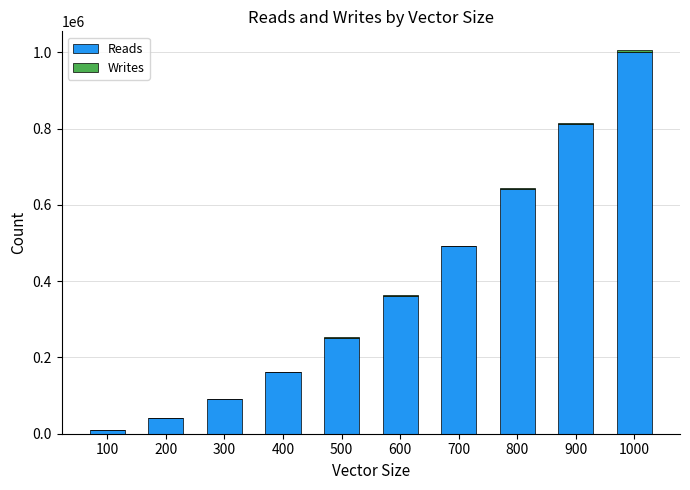

What is the sum of all Reads values?

3860970